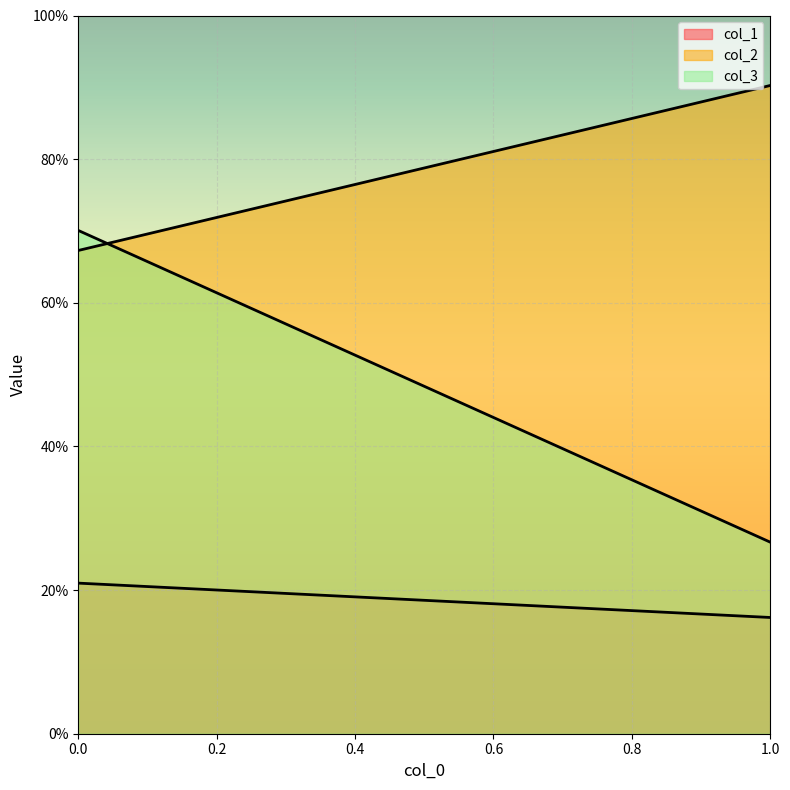

How many col_1 values are between 0 and 1?

2